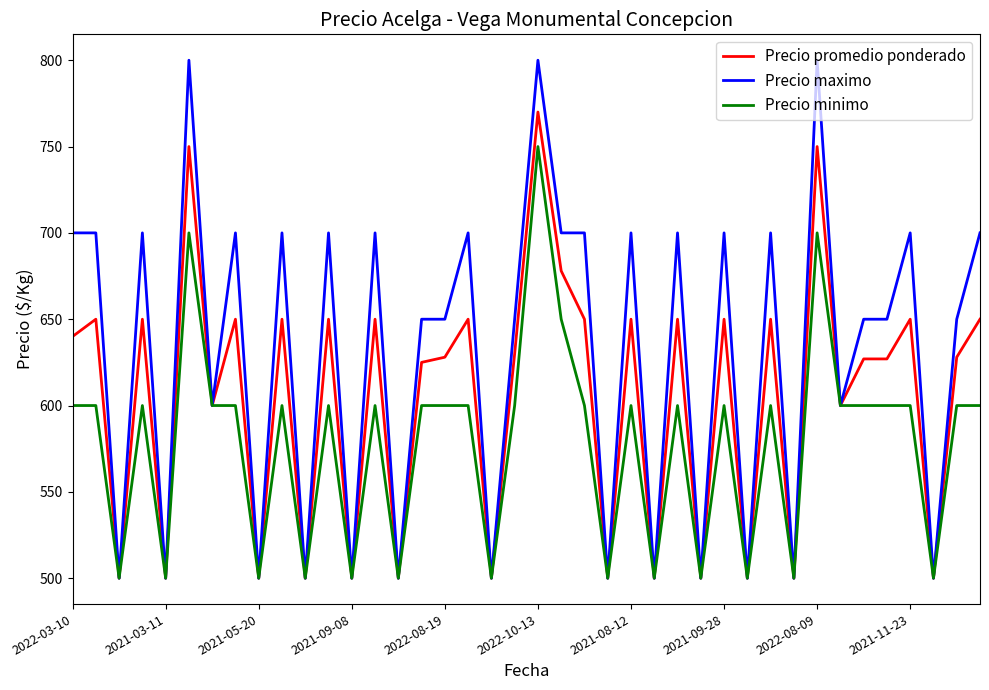

True or false: Precio maximo has more than 1 points higher than both neighbors.

True